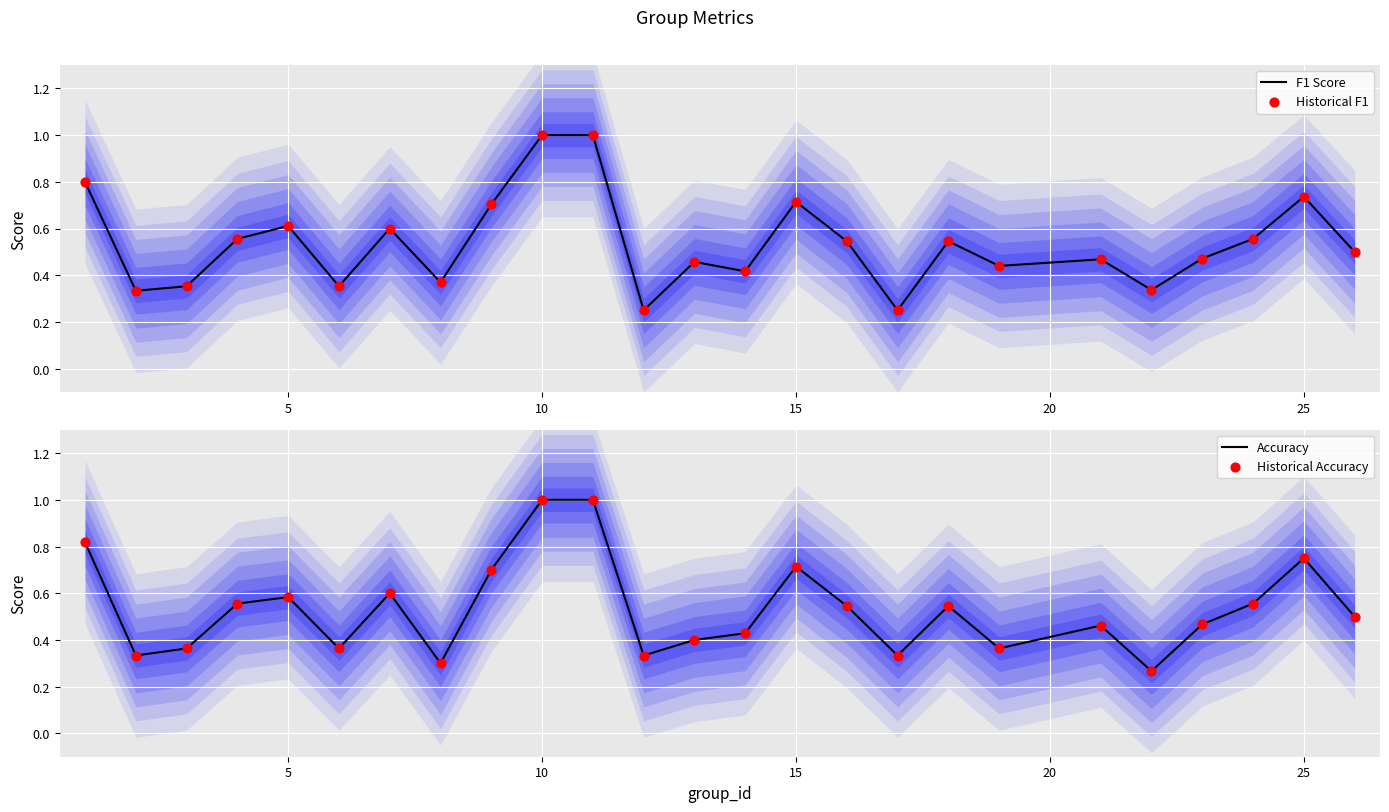

What are all the series names shown in the legend?

F1 Score, Historical F1, Accuracy, Historical Accuracy